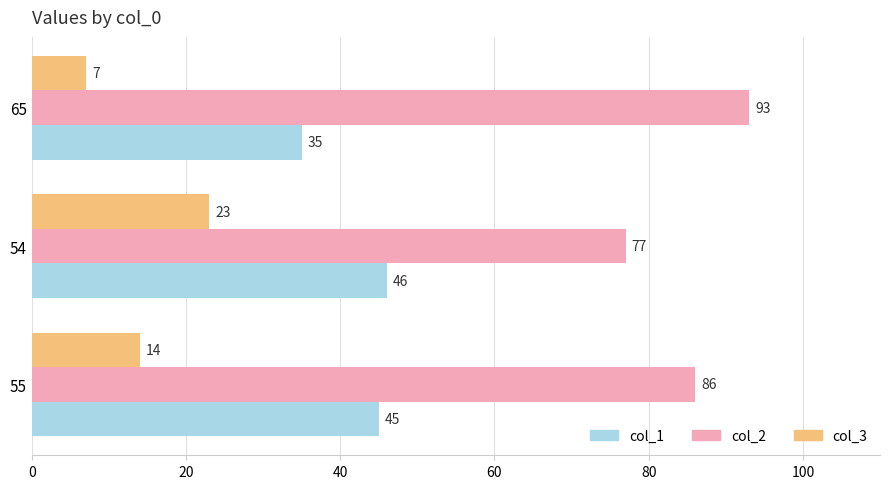

Which series has the largest total across all categories?

col_2